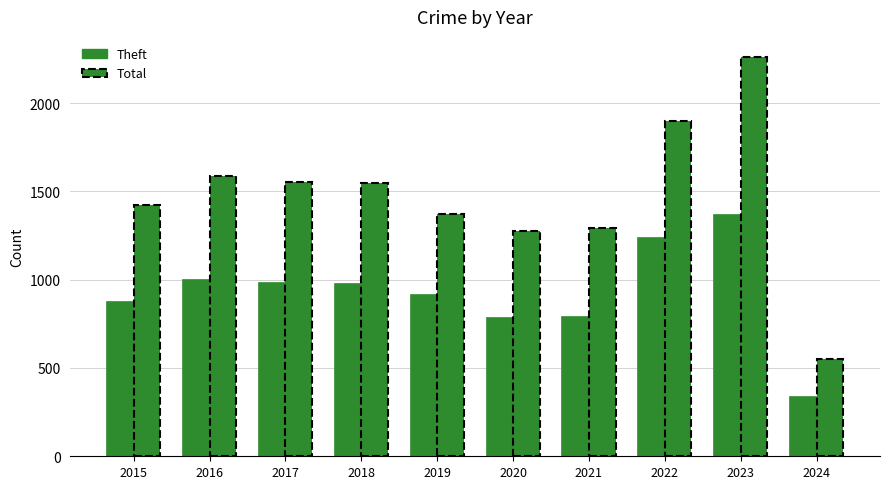

Which series changed the most between 2022 and 2024?

Total